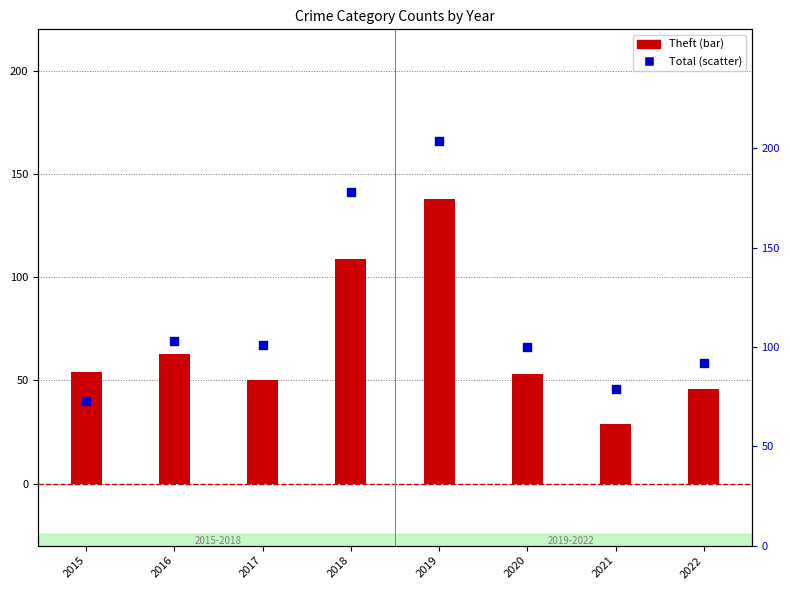

Is the value of Theft at 2018 greater than the value of Total at 2016?

Yes